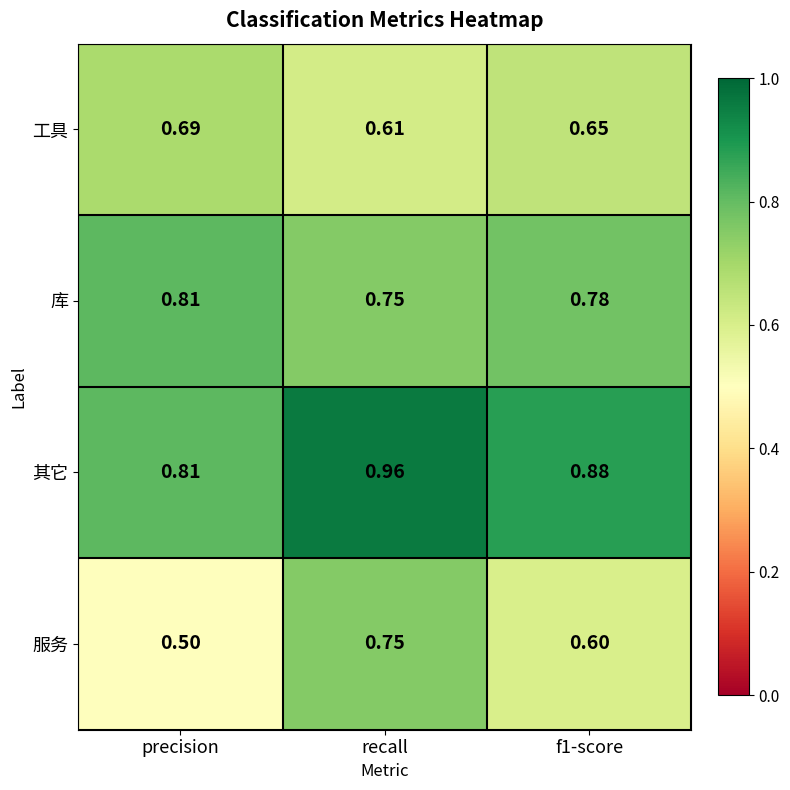

Where is 工具 nearest to the value 0?

recall